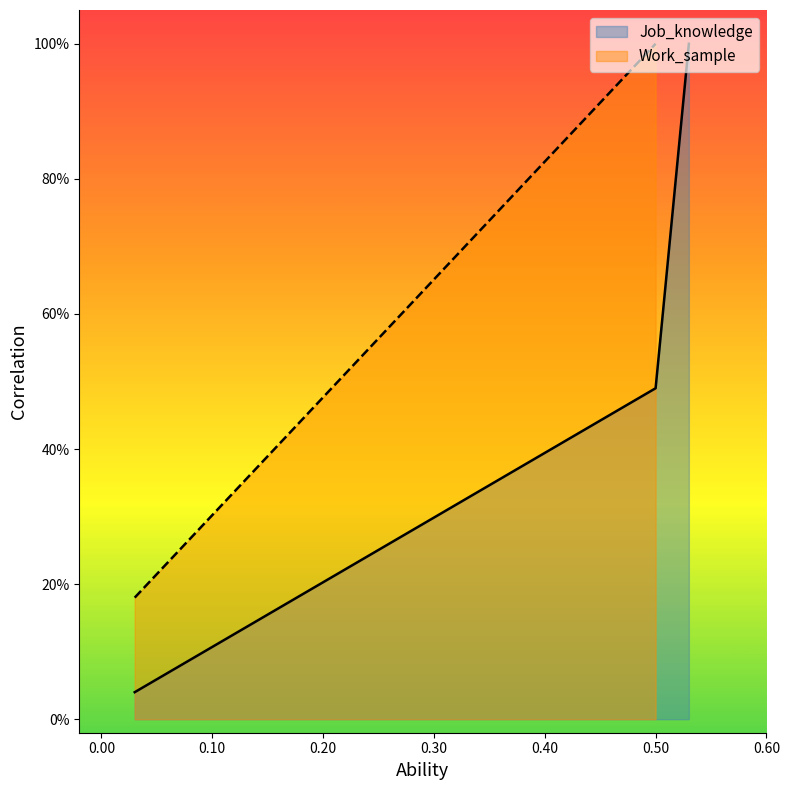

True or false: there are more than 2 points higher than both neighbors.

False